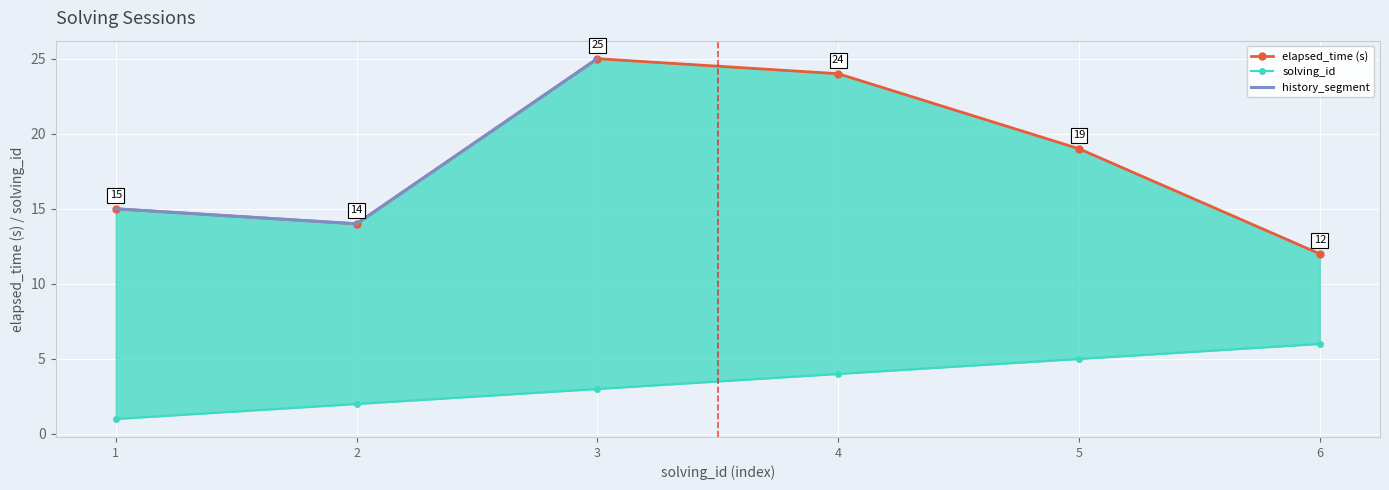

At how many categories does at least one series exceed 6?

6